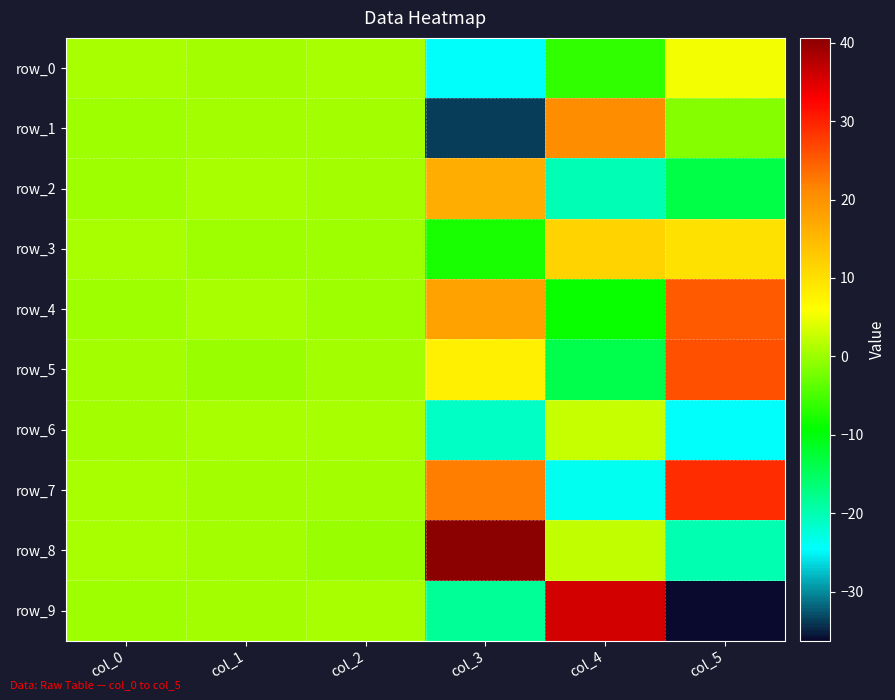

What is the spread (max minus min) of values at col_3?

74.2